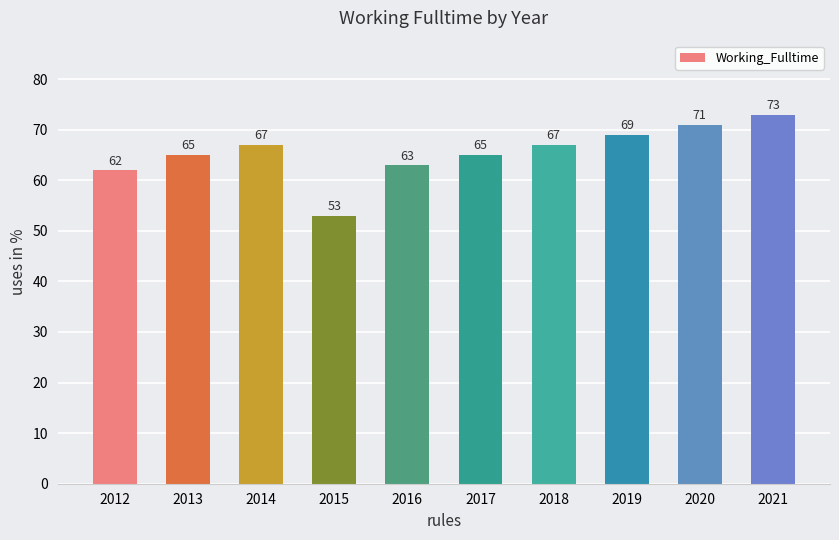

Count the number of data series in this chart.

1